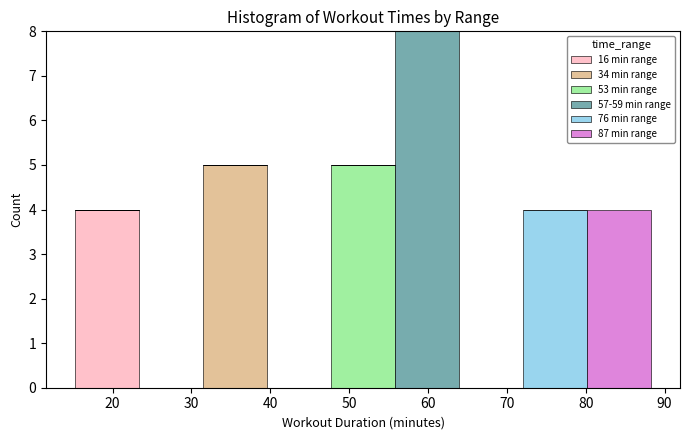

What is the total height of the stacked bar covering 80 to 88 on the x-axis? Neither the bar edges nor the heights are printed on the chart, so give them approximately, as read against the axes.

4